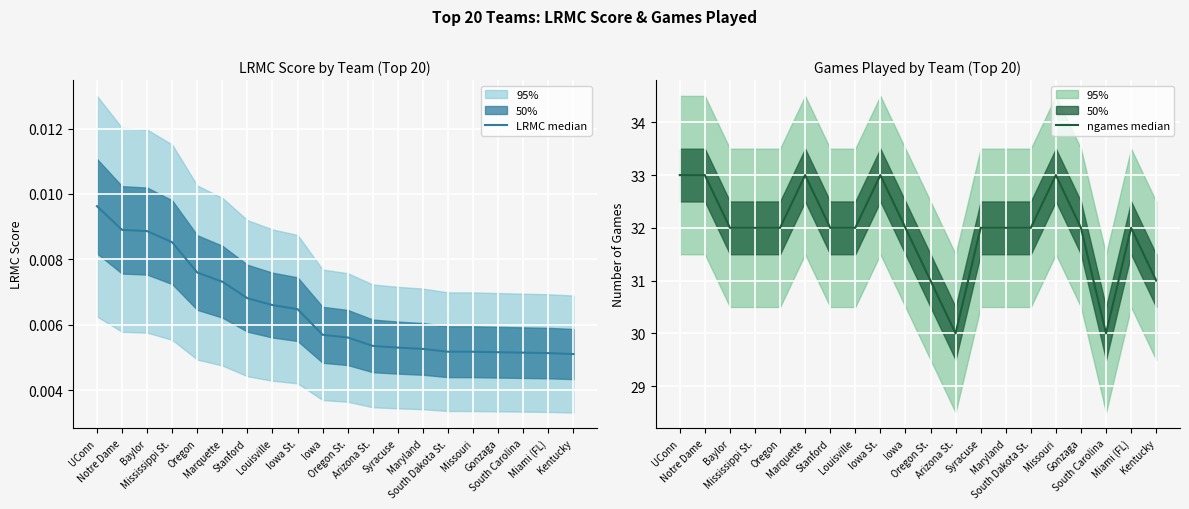

At which label does LRMC median reach its peak?

UConn